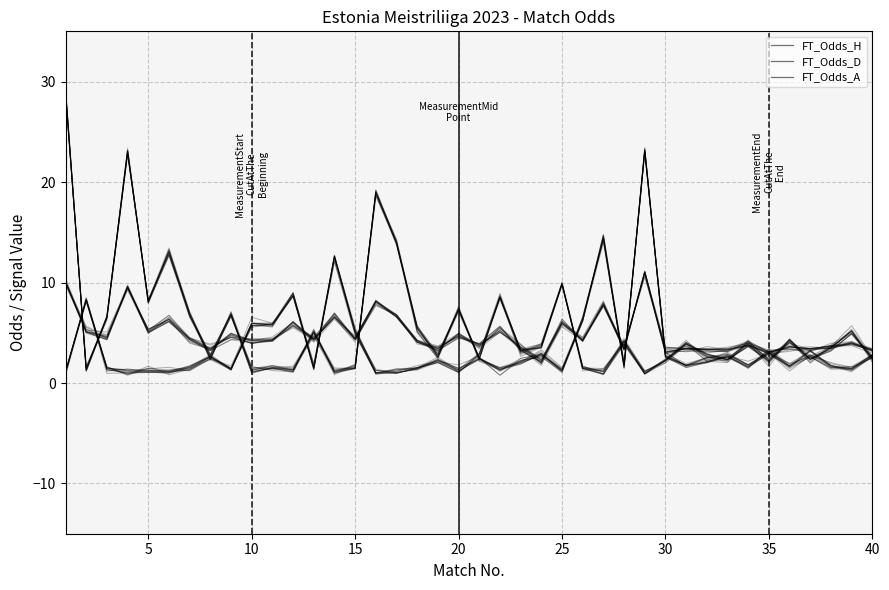

In FT_Odds_H, how many points are lower than both neighbors (excluding endpoints)?

12